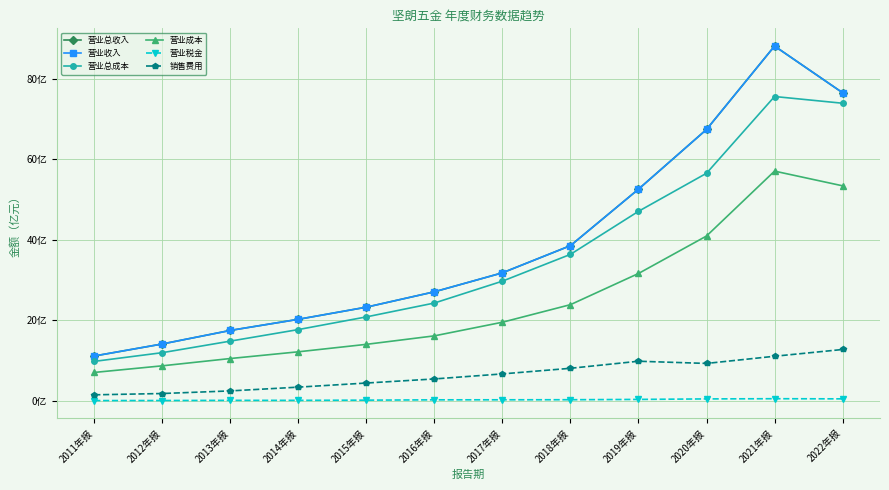

How many series are shown in this chart?

6